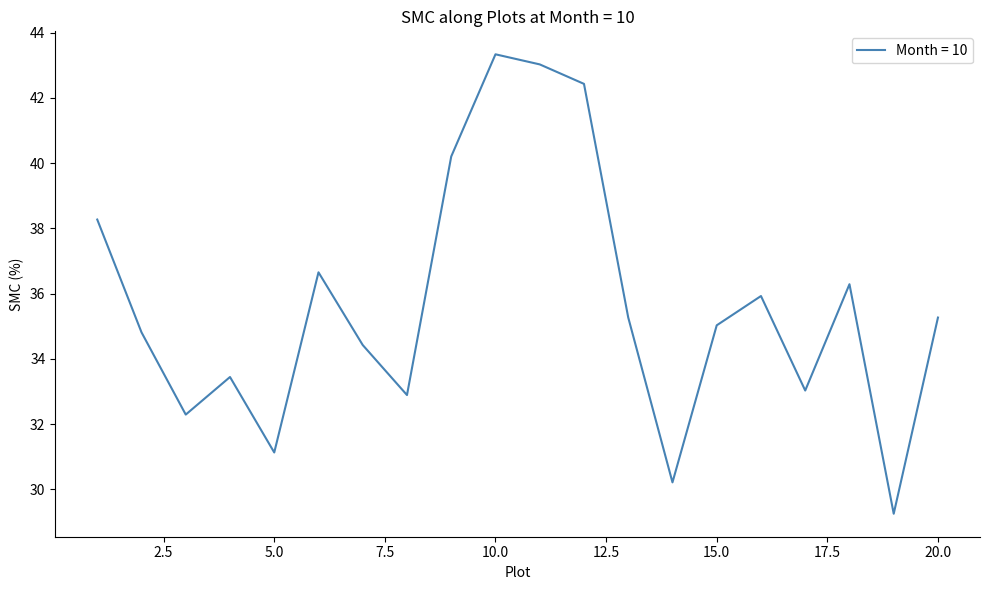

What is the maximum value shown in the chart?

43.3